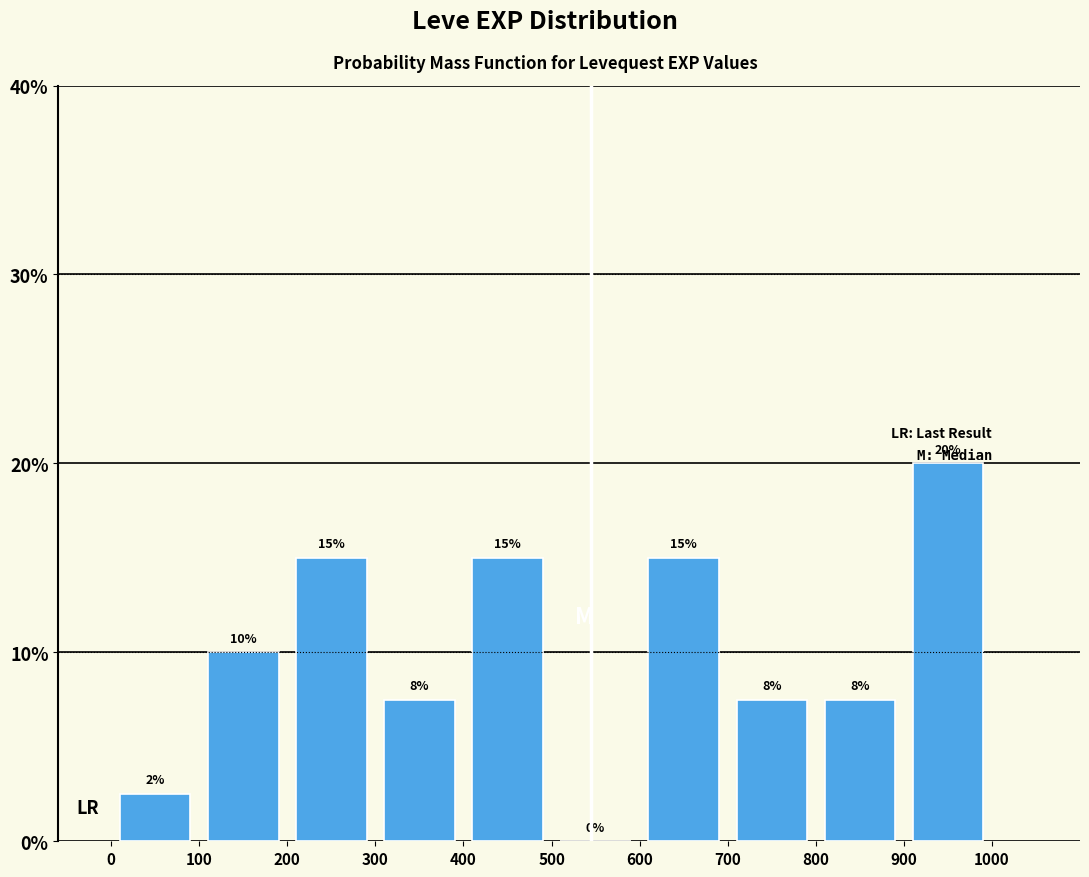

Which range on the x-axis has the tallest bar?

900 to 1000